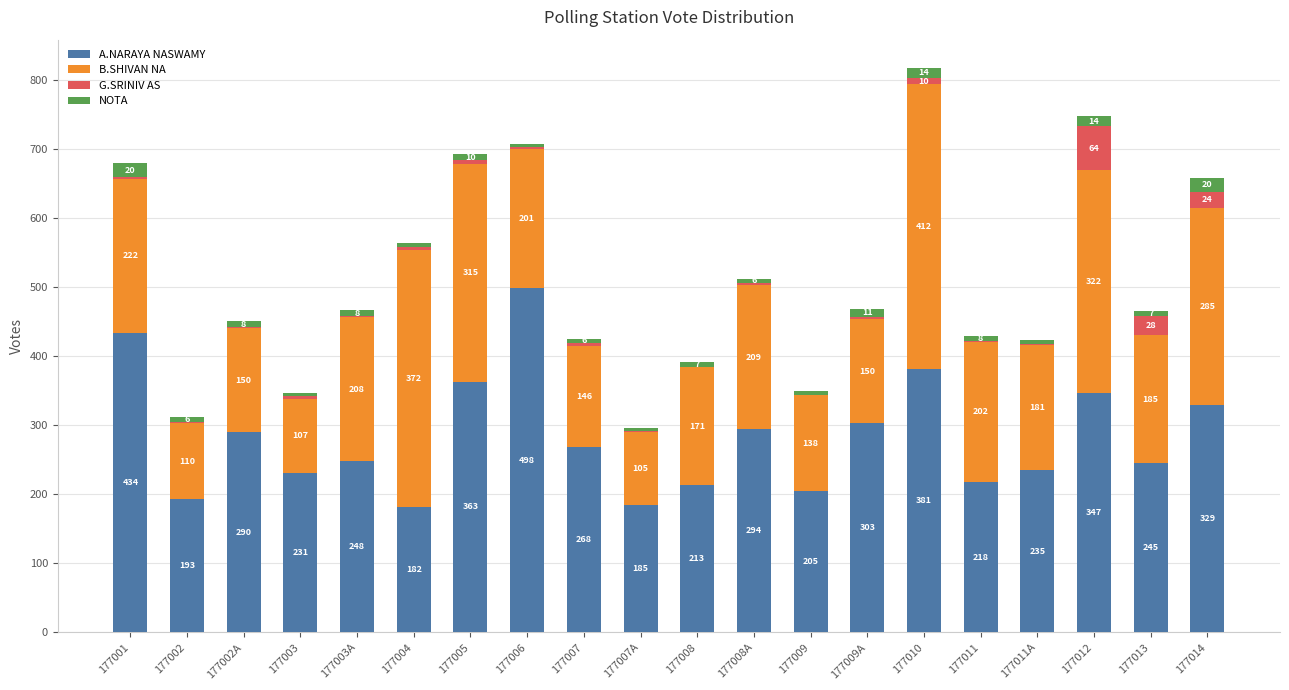

At which label does A.NARAYA NASWAMY reach its peak?

177006